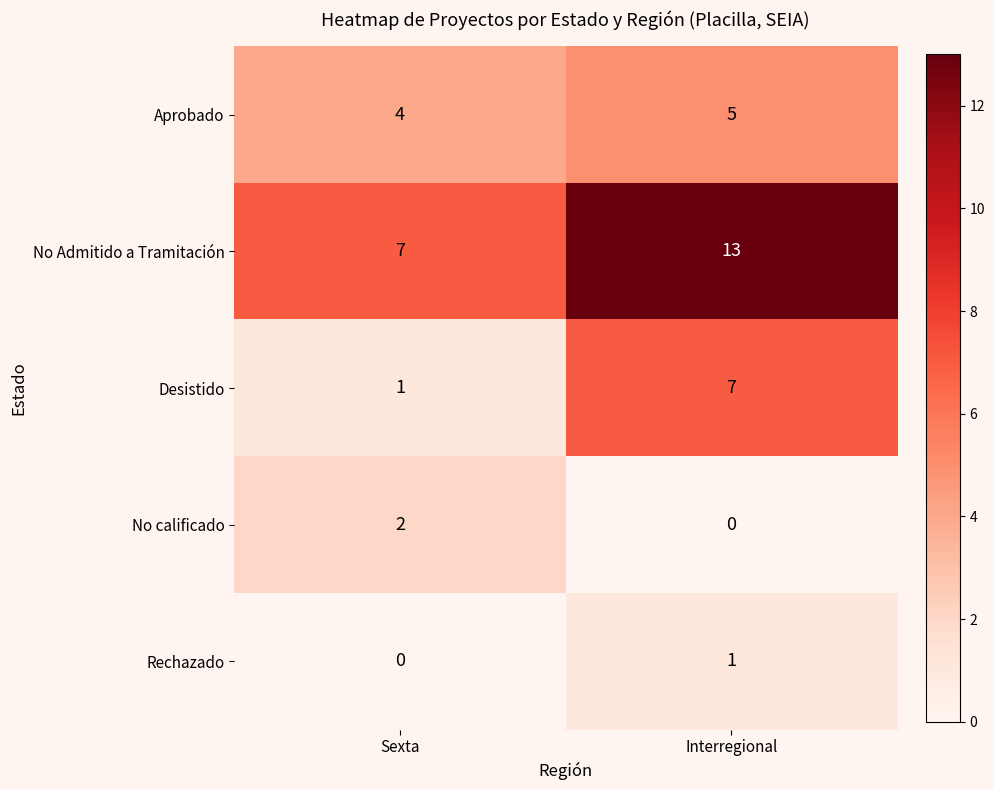

Where is Rechazado nearest to the value 0?

Sexta